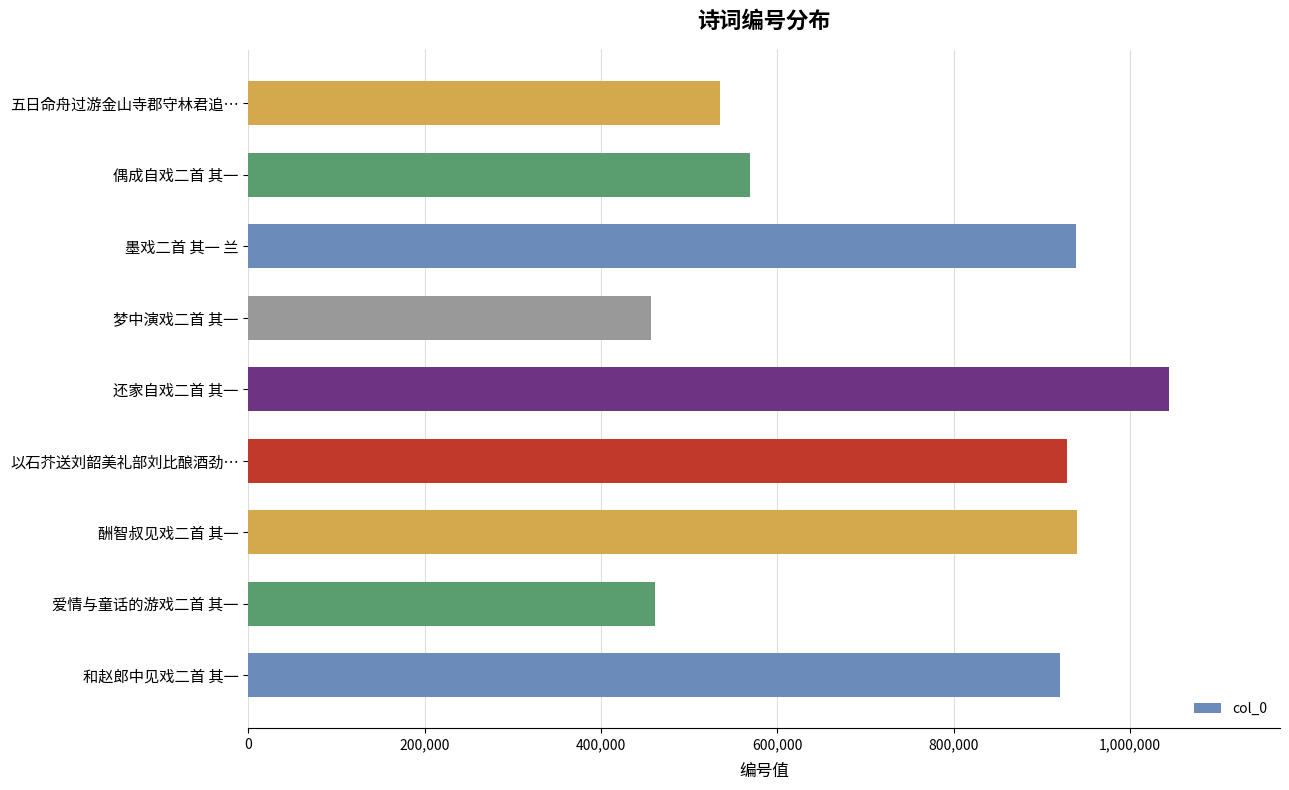

The value at 酬智叔见戏二首 其一 is 453904. True or false?

False